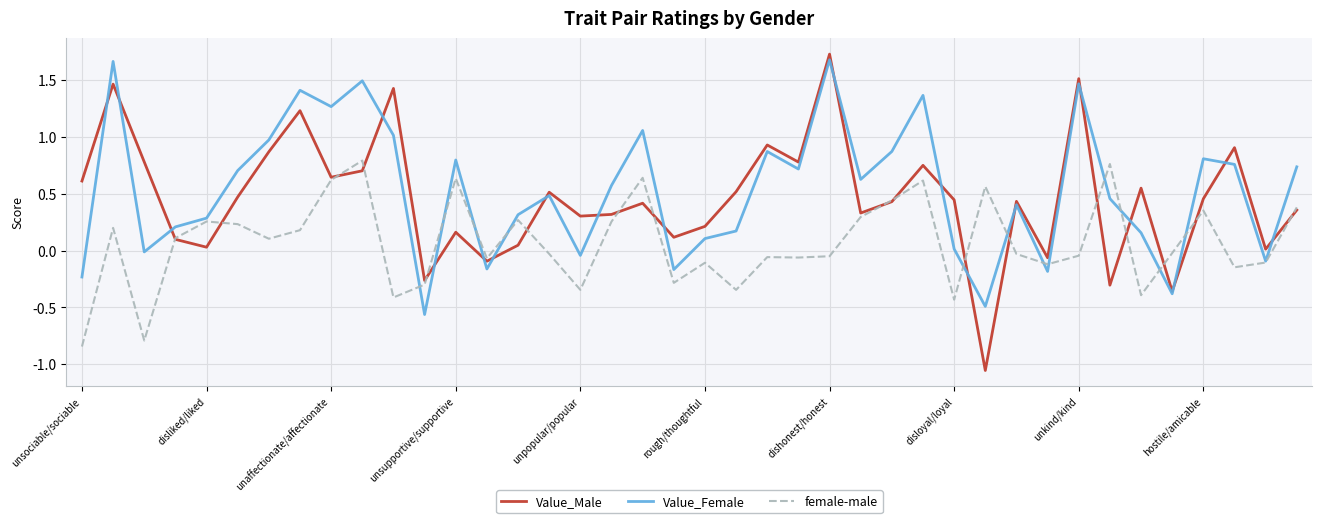

True or false: Value_Female and female-male intersect in this chart.

True